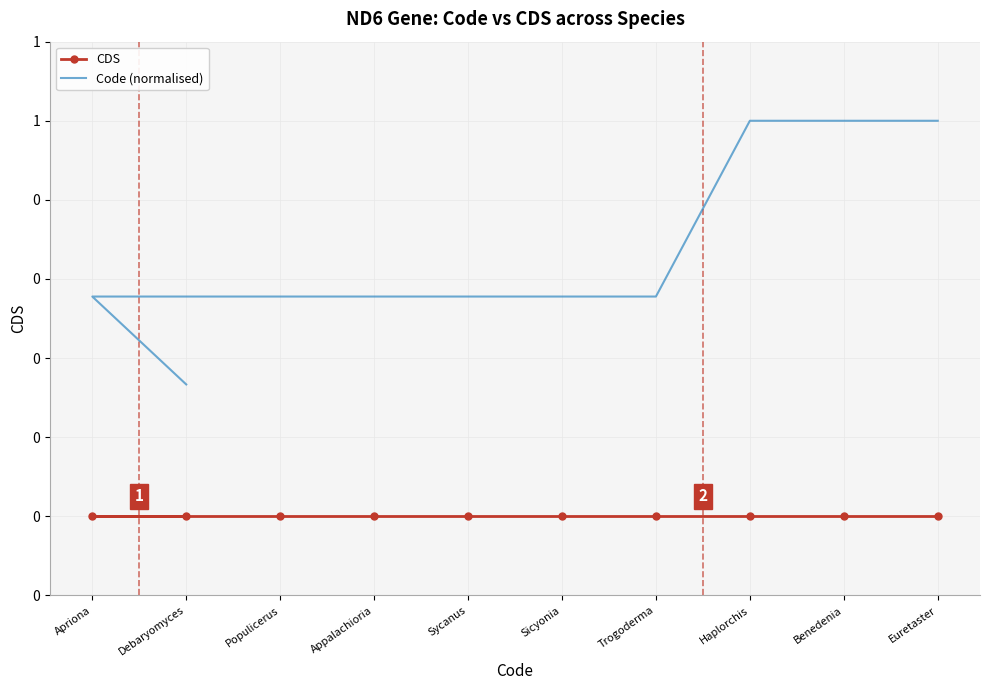

What is the greatest value displayed?

1.0